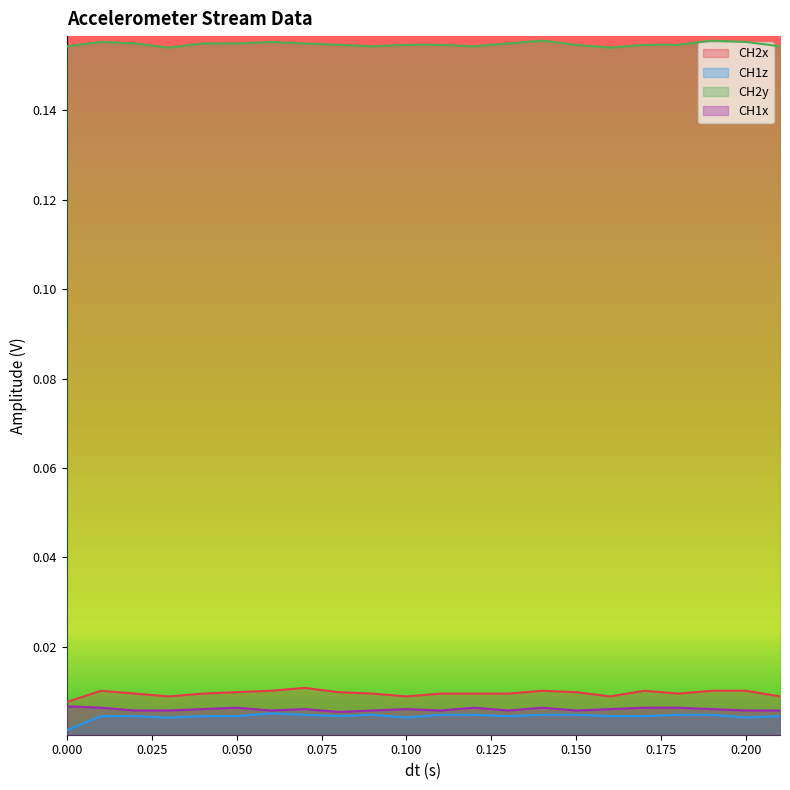

What is the label of the 20th point from the right?

0.02